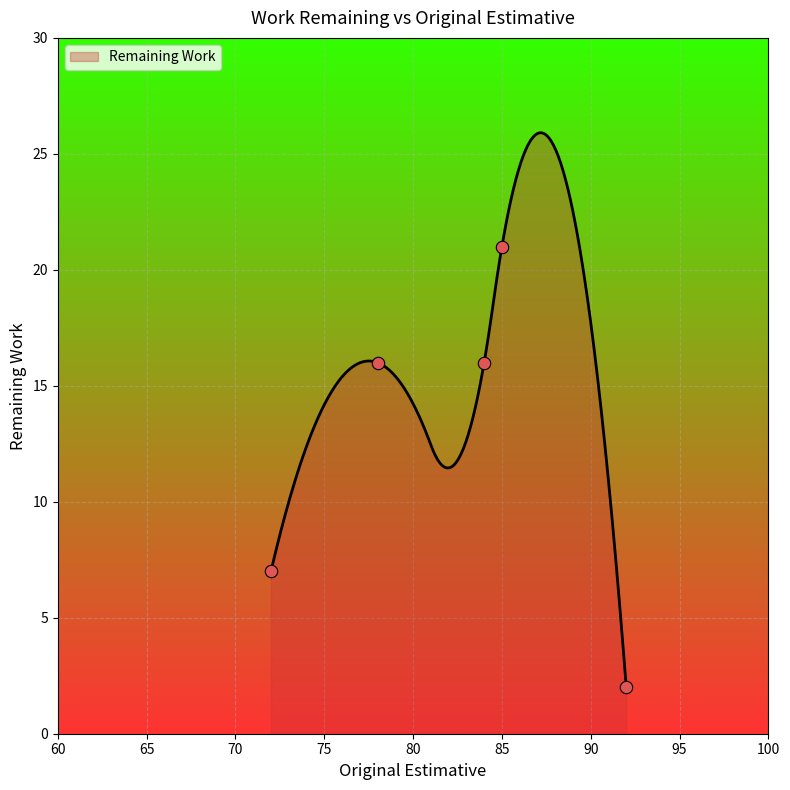

What is the highest value of the Remaining Work series?

25.9